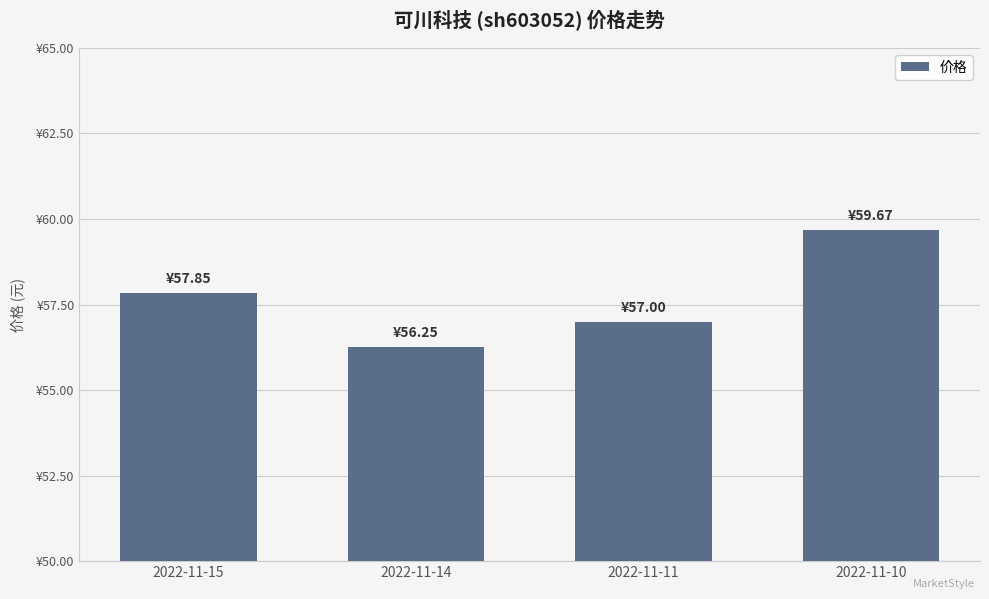

Rank the categories by value from highest to lowest.

2022-11-10, 2022-11-15, 2022-11-11, 2022-11-14